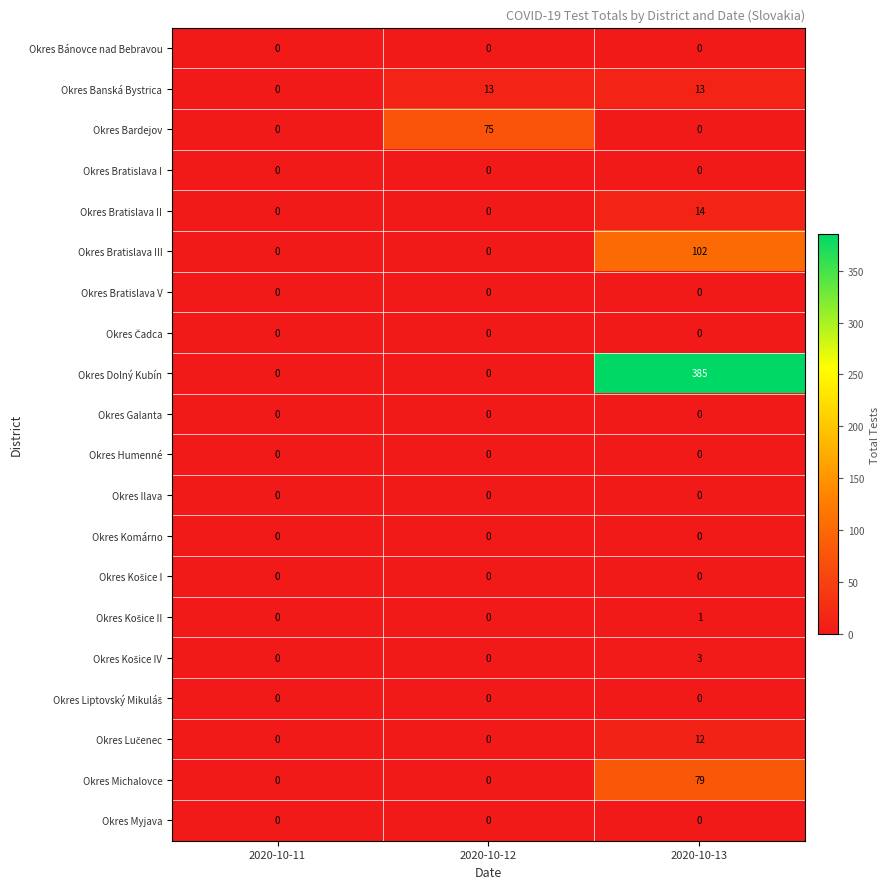

What is the difference between the maximum and minimum values in the Okres Michalovce series?

79